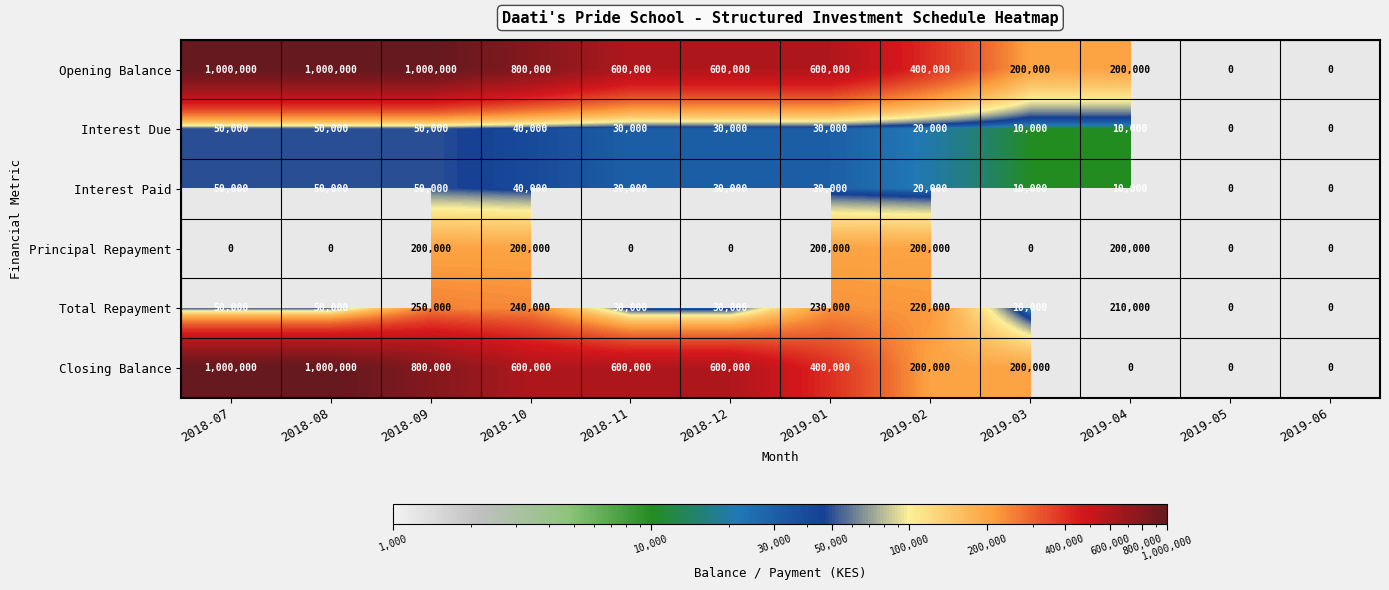

What is the greatest value displayed?

1000000.0